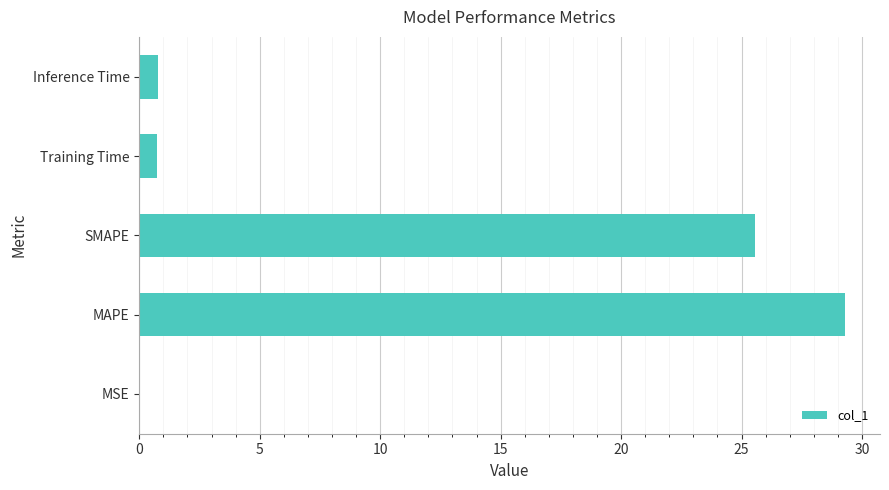

The value at MSE is 0.0. True or false?

True